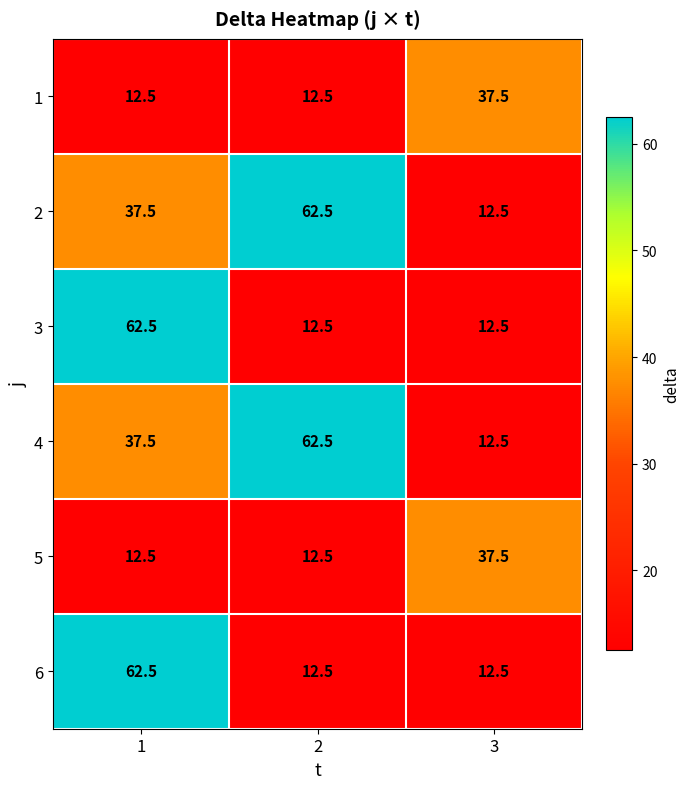

Read the 2 value at 2.

62.5